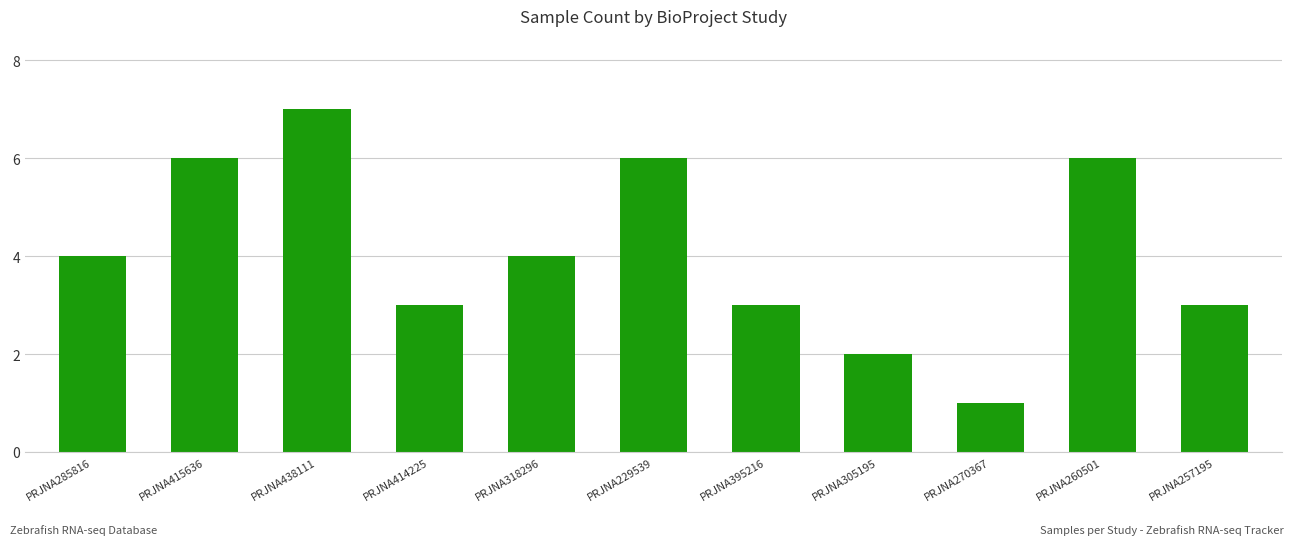

Between PRJNA260501 and PRJNA395216, which is larger?

PRJNA260501